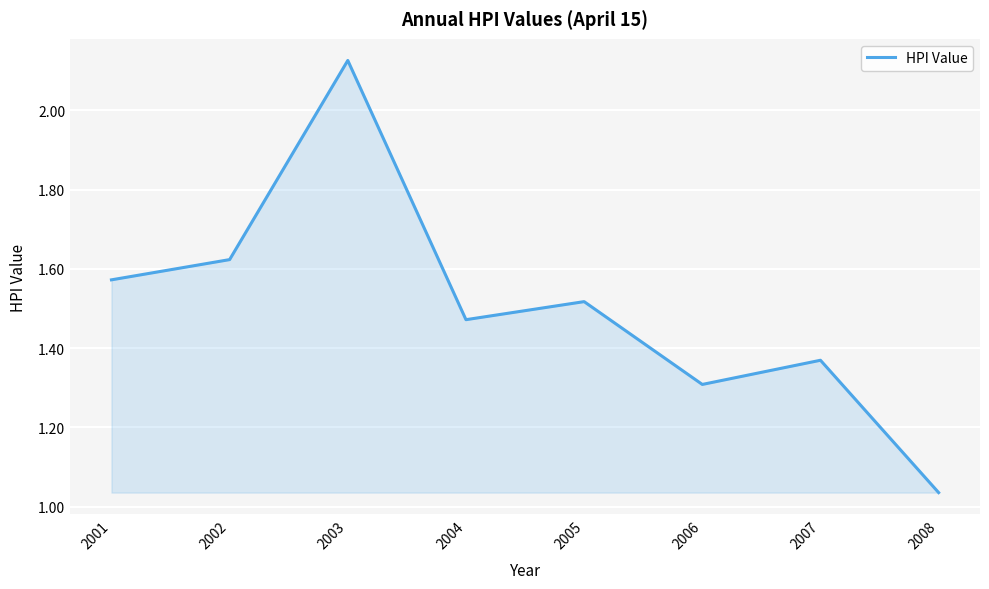

What is the change in value from 2002 to 2005?

-0.1